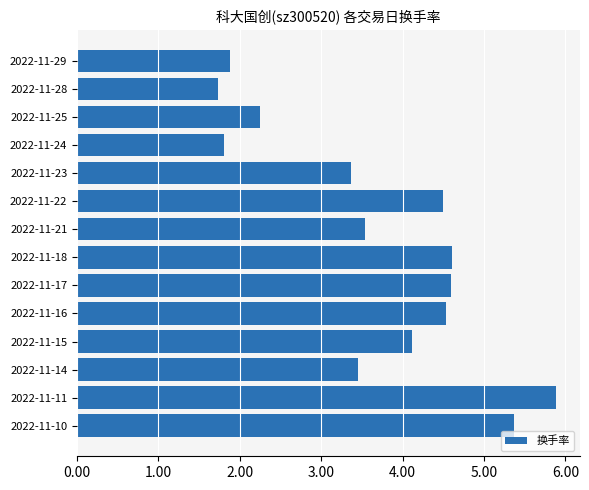

Between 2022-11-23 and 2022-11-25, which is larger?

2022-11-23